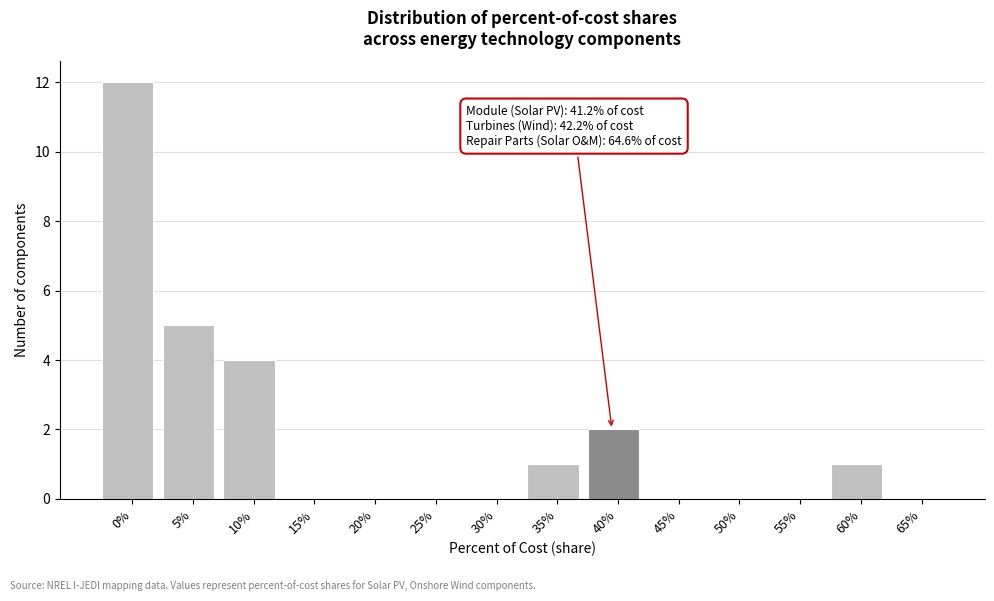

Reading left to right, extract all data points from this chart.

0%=12	5%=5	10%=4	15%=0	20%=0	25%=0	30%=0	35%=1	40%=2	45%=0	50%=0	55%=0	60%=1	65%=0